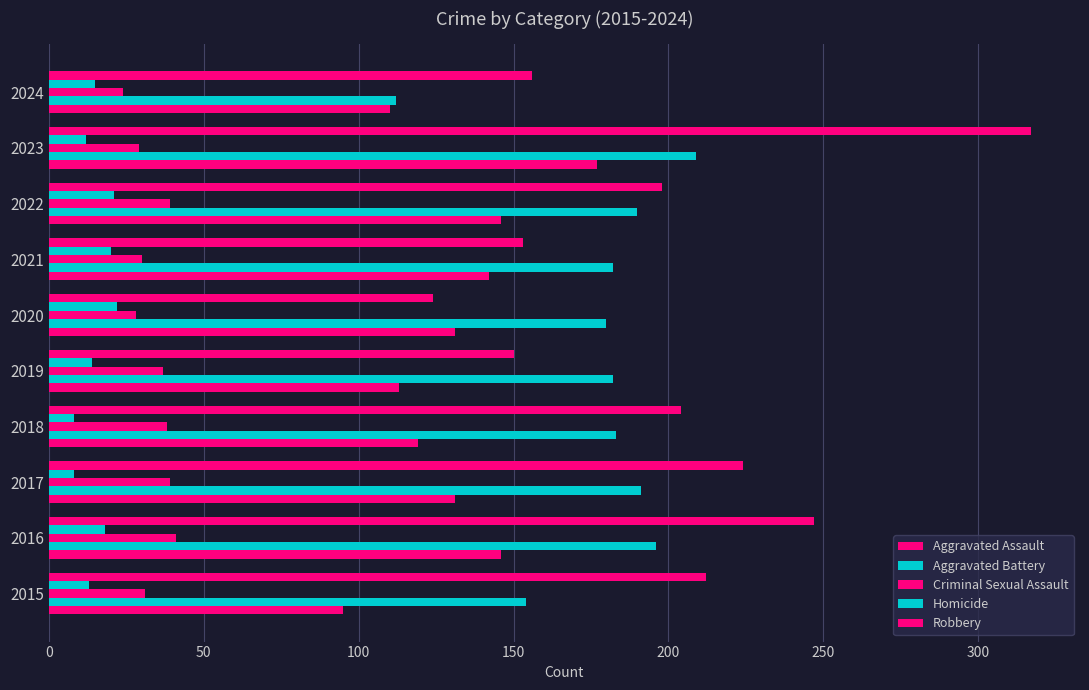

Reading left to right, extract all data points from this chart.

Aggravated Assault: 95	146	131	119	113	131	142	146	177	110
Aggravated Battery: 154	196	191	183	182	180	182	190	209	112
Criminal Sexual Assault: 31	41	39	38	37	28	30	39	29	24
Homicide: 13	18	8	8	14	22	20	21	12	15
Robbery: 212	247	224	204	150	124	153	198	317	156